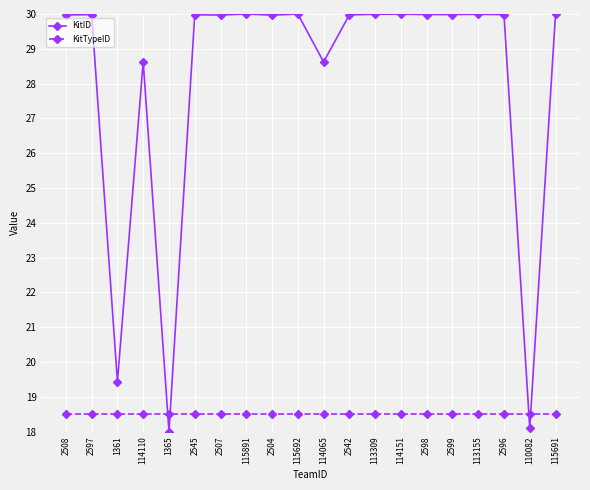

What is the smallest value displayed?

18.0